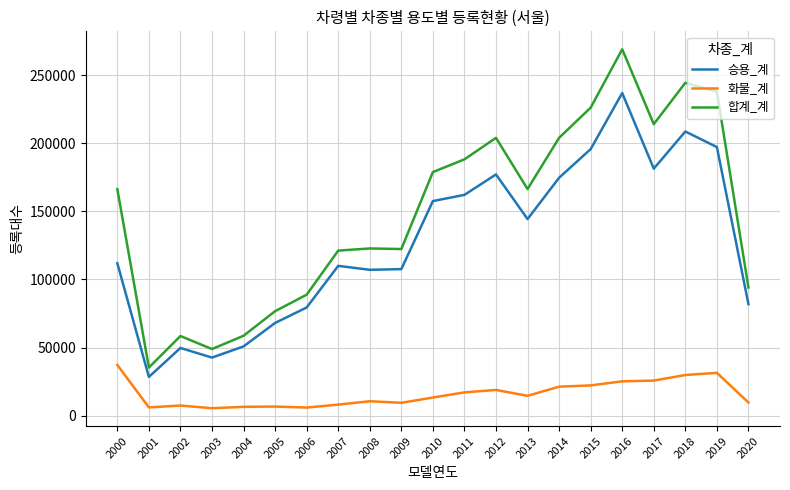

Is it true that 합계_계 equals 244547 at 2018?

True